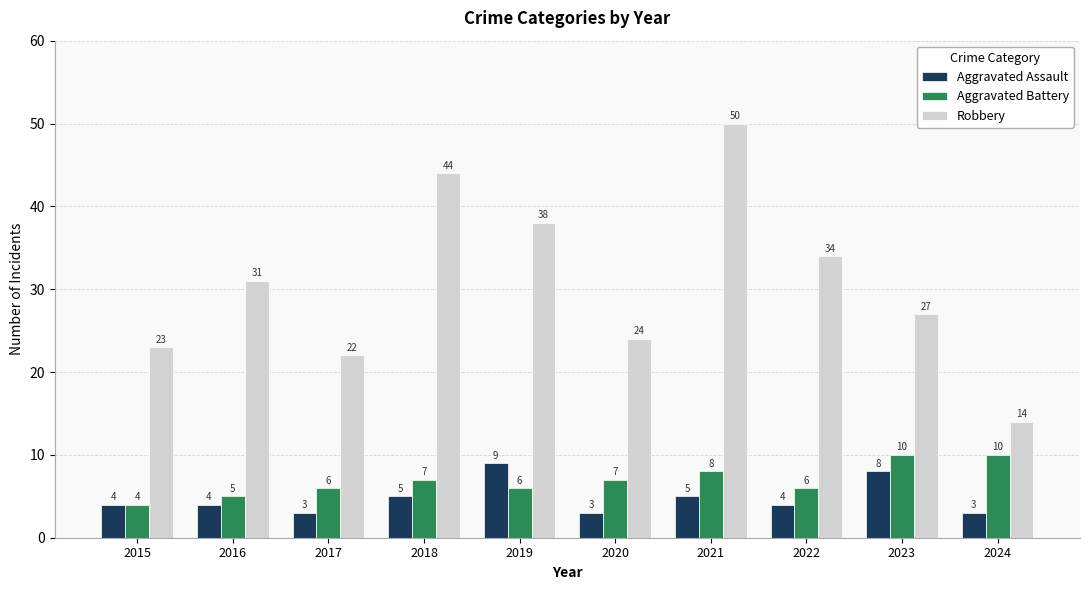

What is the difference between the highest and lowest values at 2021?

45